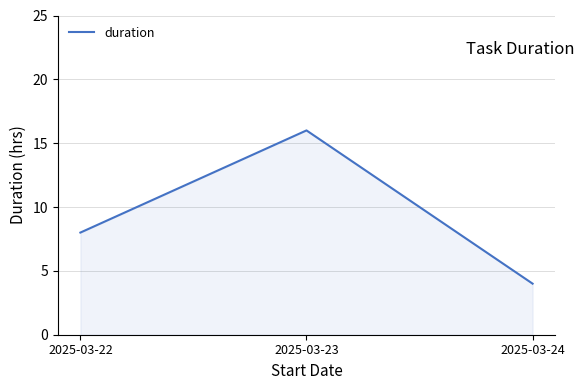

What is the sum of the values at 2025-03-24 and 2025-03-22?

12